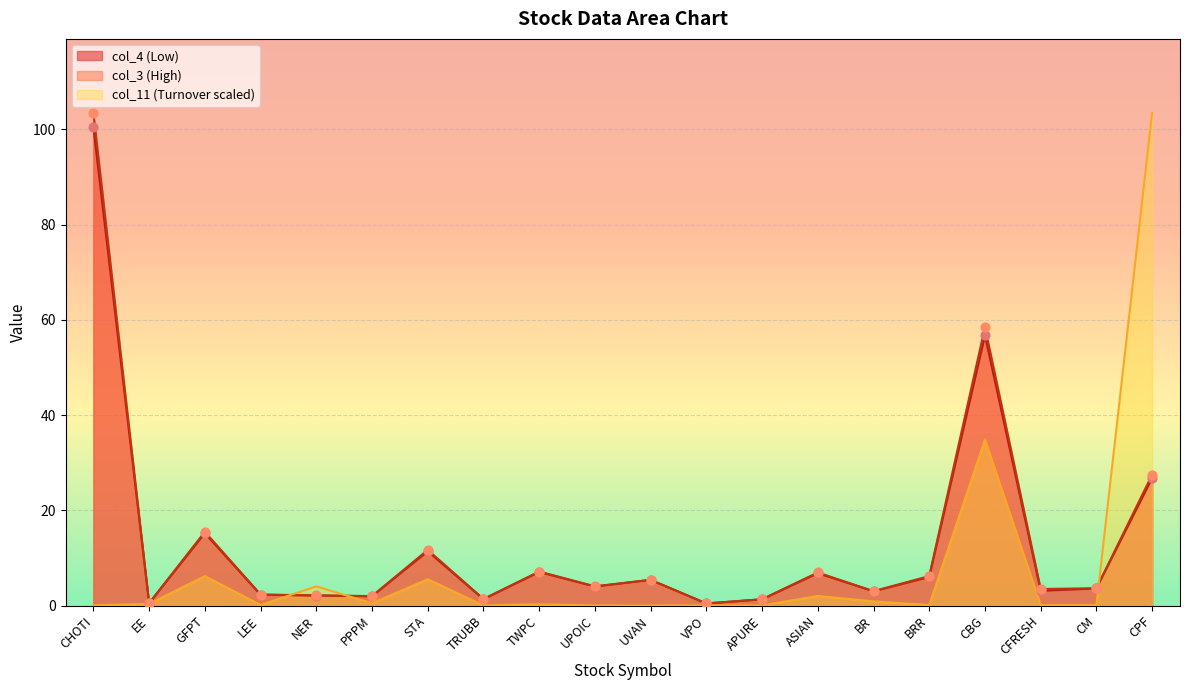

Which series has the largest total across all categories?

col_3